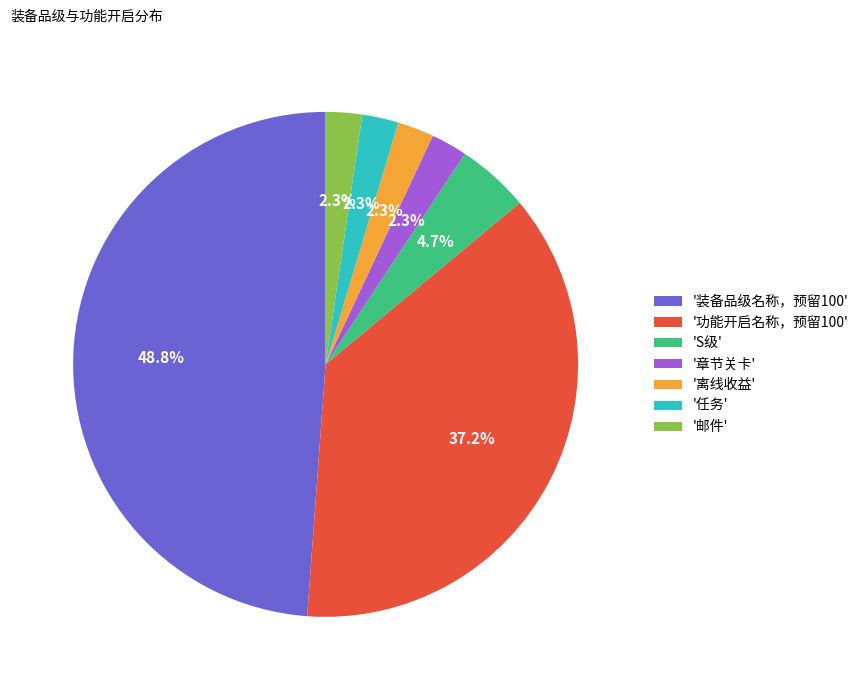

Which category has the biggest portion of the pie?

'装备品级名称，预留100'